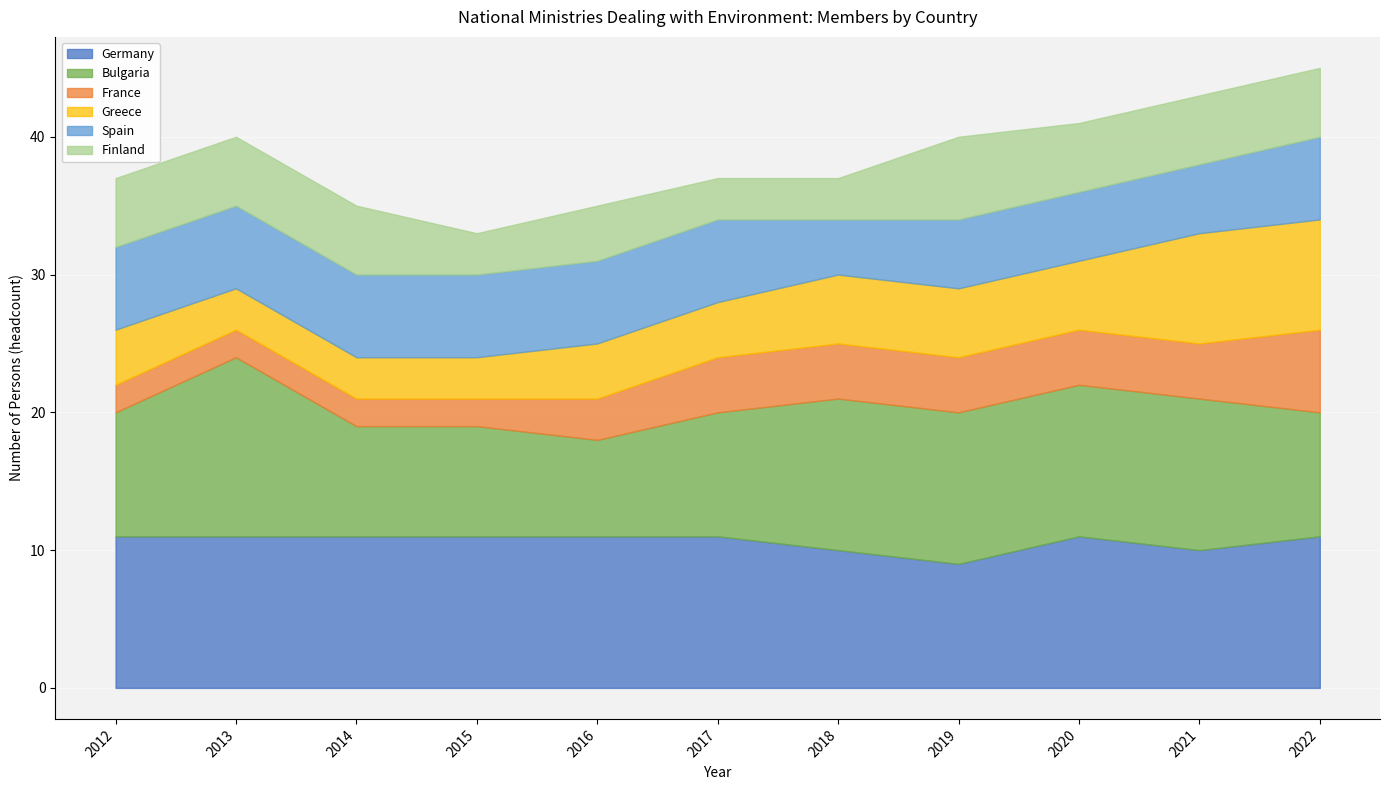

True or false: Greece has a value of 5 at 2020.

True